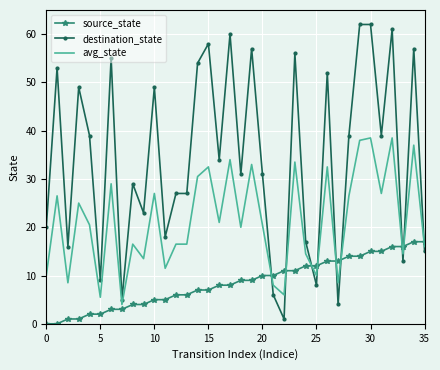

Rank the series by their maximum value, from highest to lowest.

destination_state, avg_state, source_state